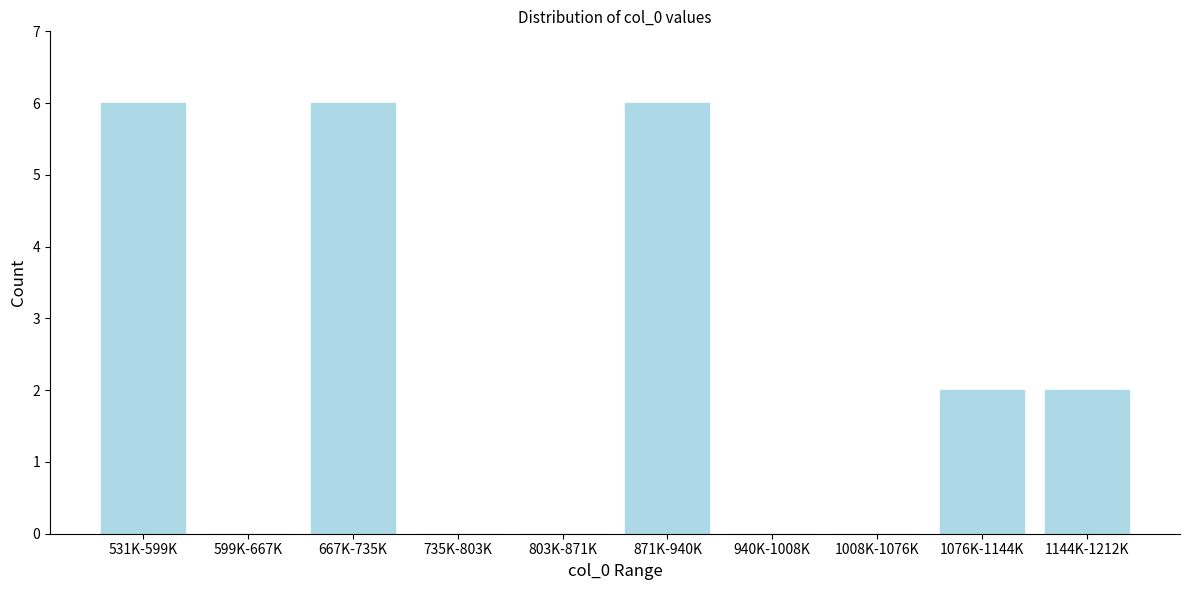

Reading left to right, extract all data points from this chart.

531K-599K=6	599K-667K=0	667K-735K=6	735K-803K=0	803K-871K=0	871K-940K=6	940K-1008K=0	1008K-1076K=0	1076K-1144K=2	1144K-1212K=2